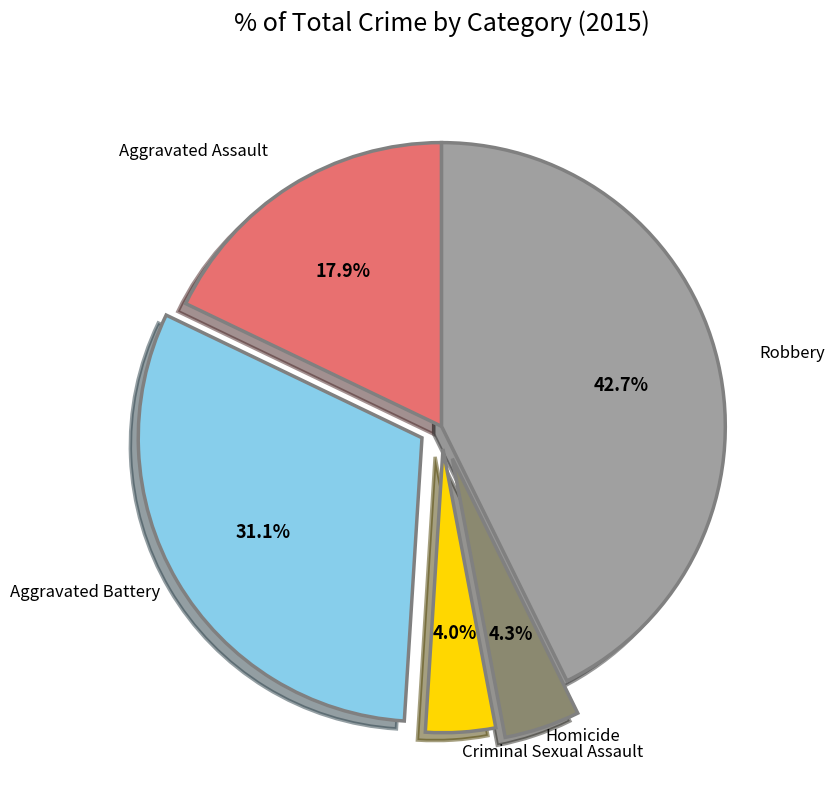

What is the ratio of the value at Homicide to the value at Criminal Sexual Assault?

1.1